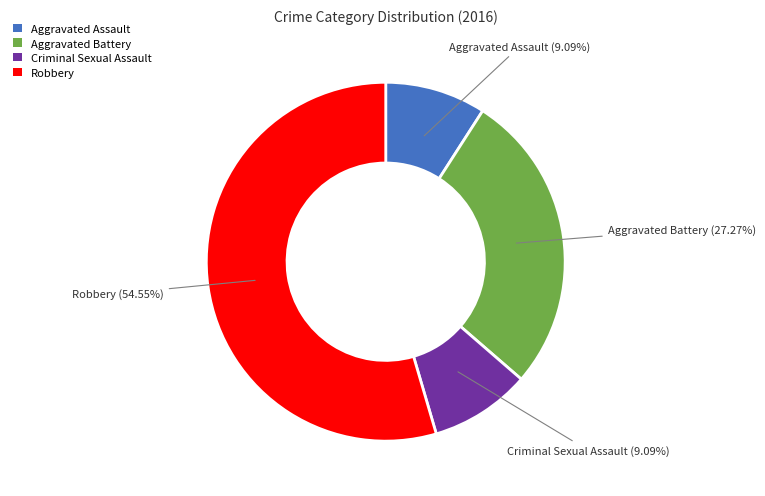

To the nearest percent, what percentage of the pie is Aggravated Battery?

27%